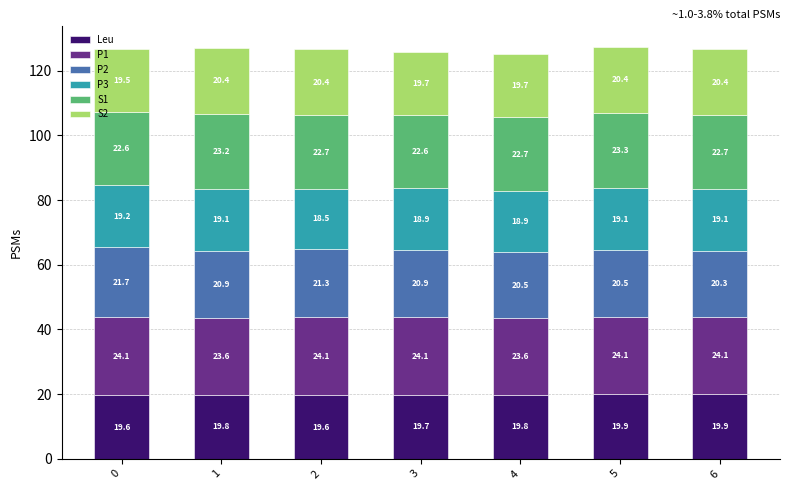

At which category is the sum across all series the highest?

5